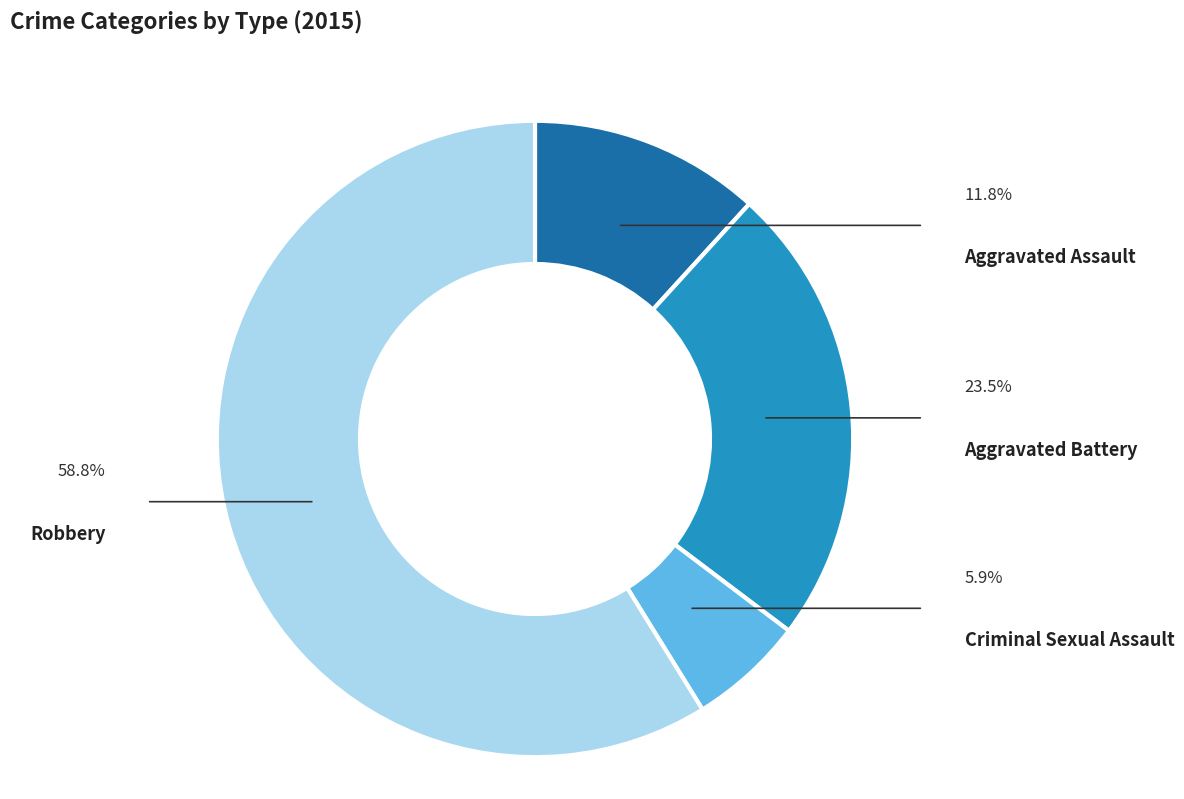

What is the smallest slice in the pie chart?

Criminal Sexual Assault